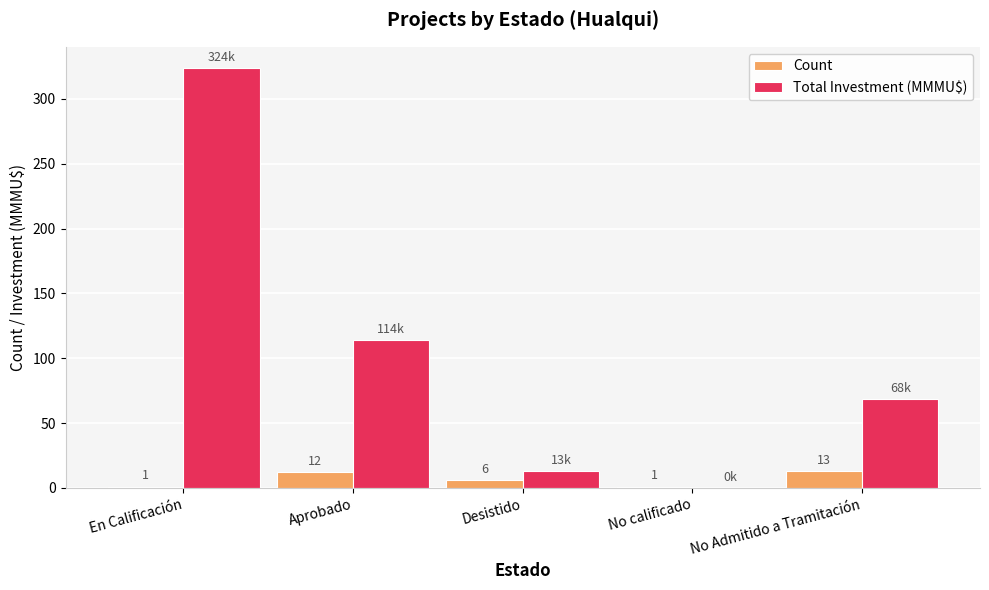

What is the greatest value displayed?

324.0